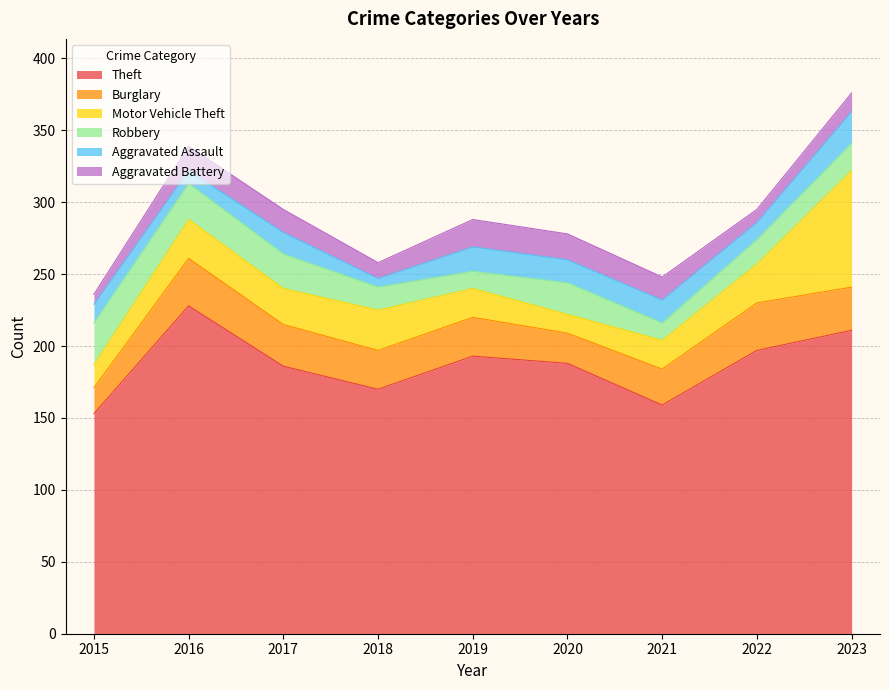

Which category has the lowest value across all series?

2018